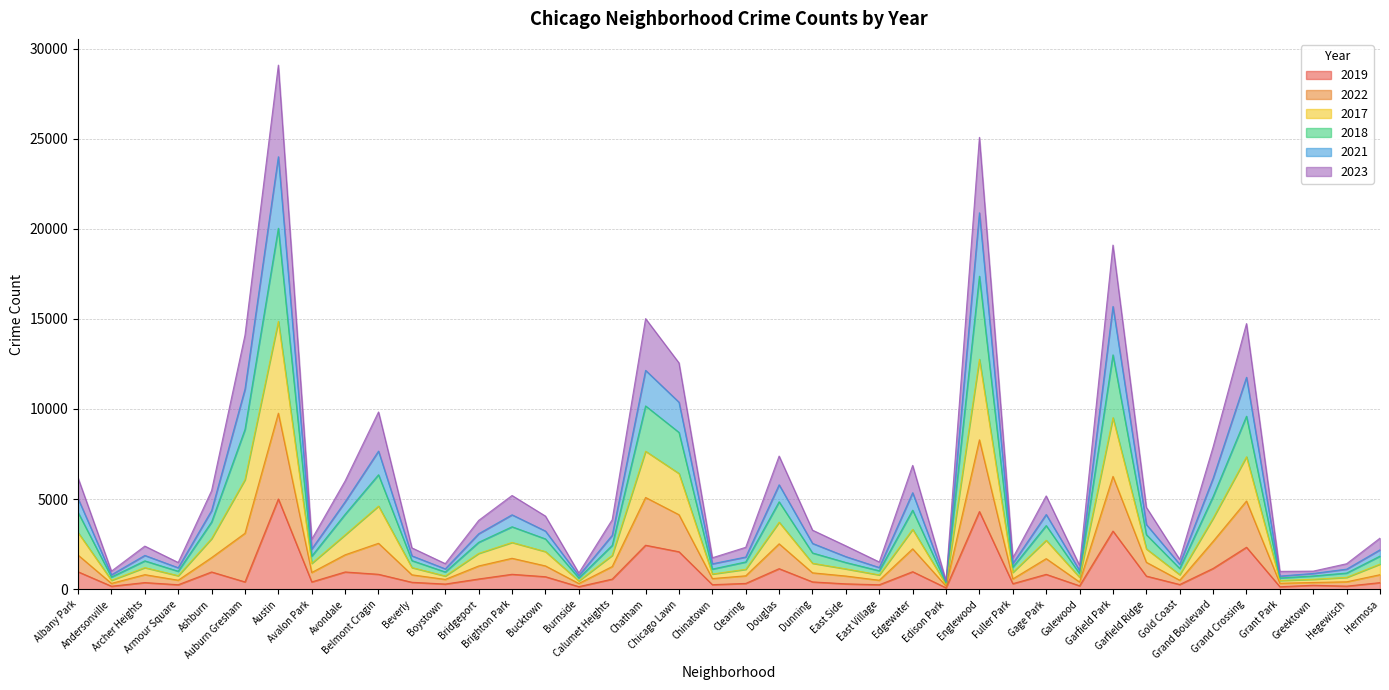

What is the label of the 1st point from the left?

Albany Park